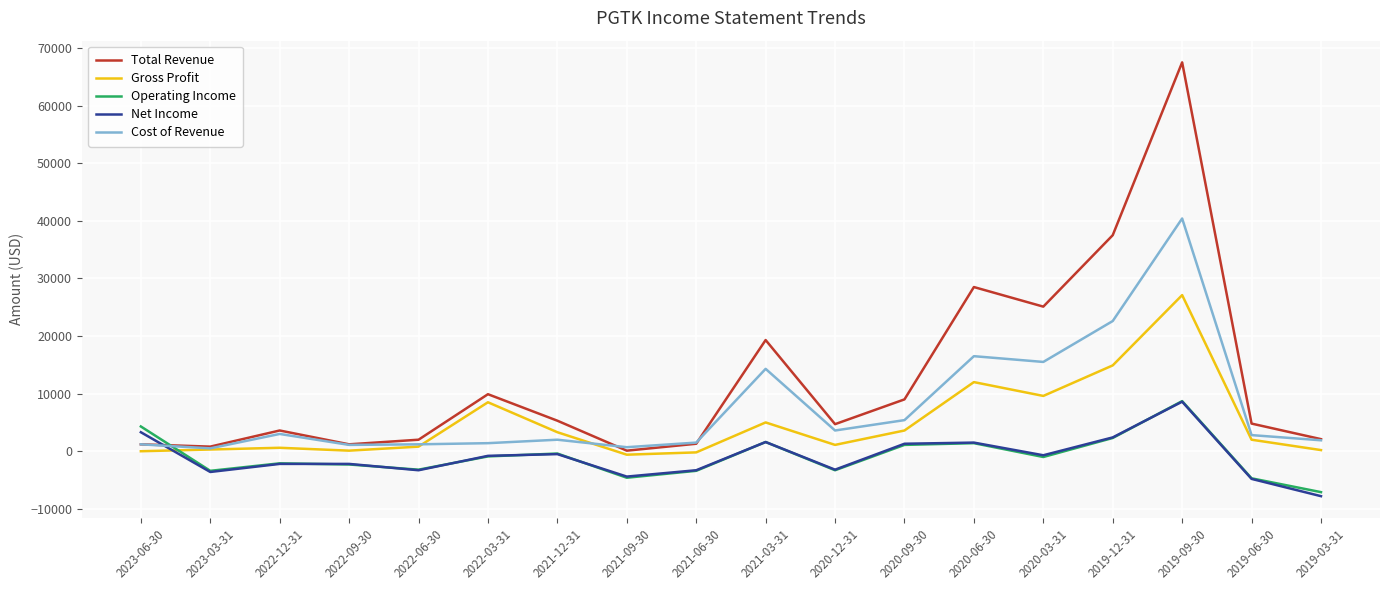

At which label is Gross Profit closest to 13250?

2020-06-30